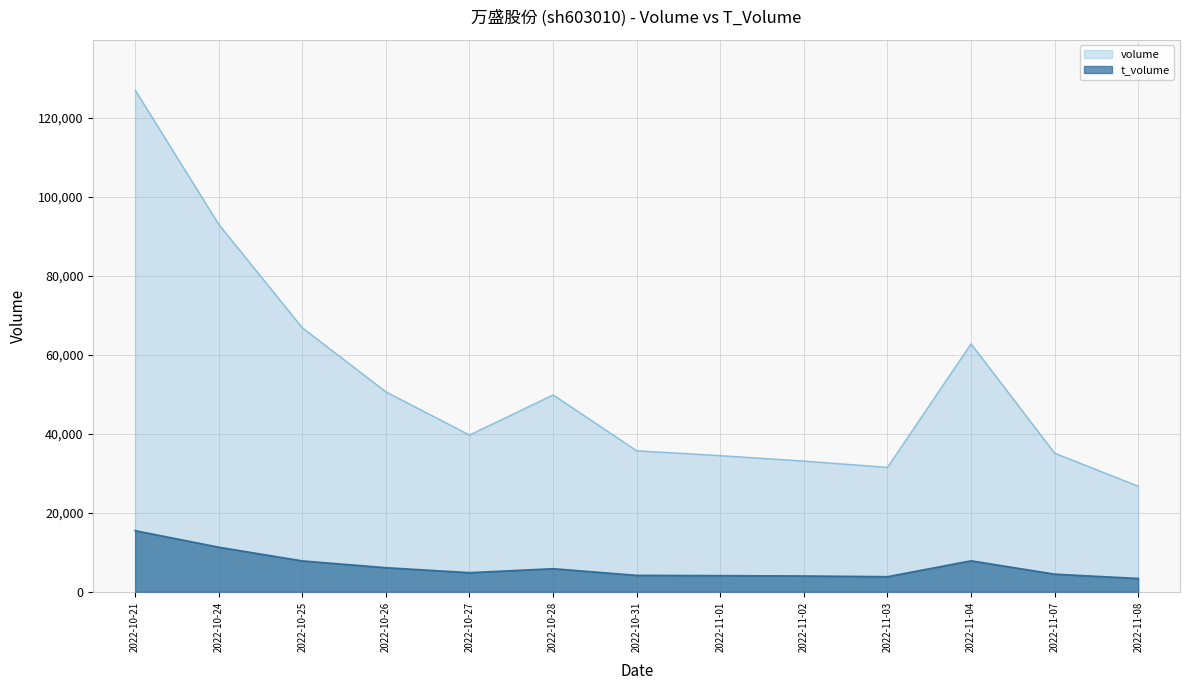

How many interior local peaks does the volume series have?

2